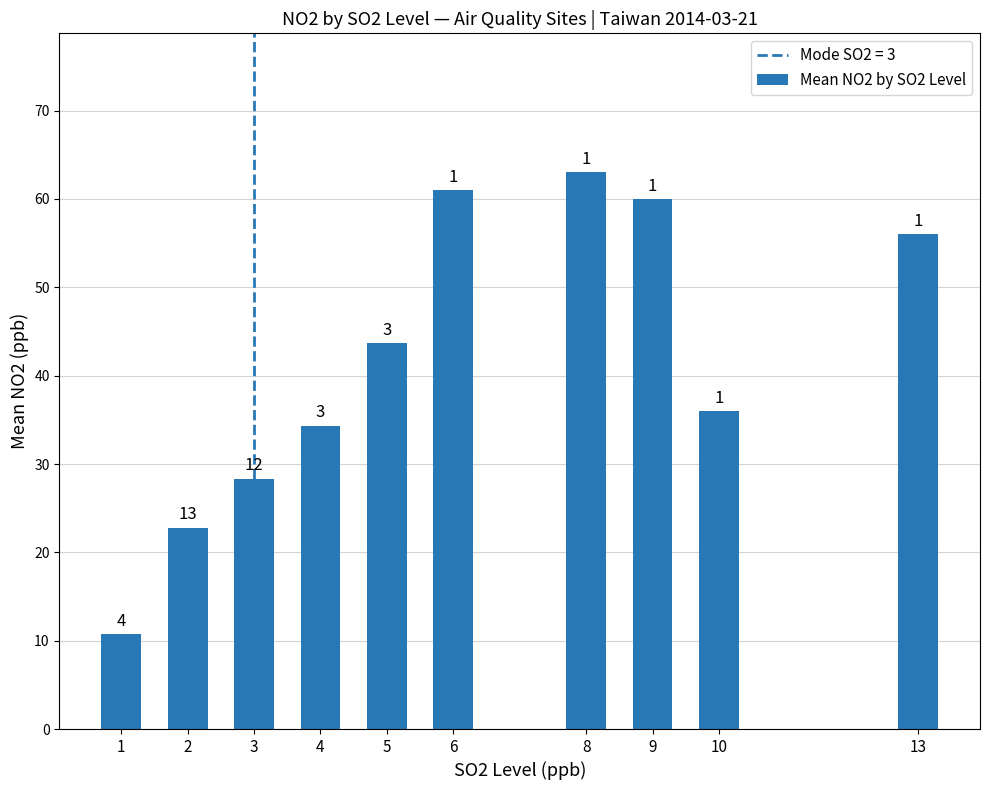

How many bars are there in total?

10